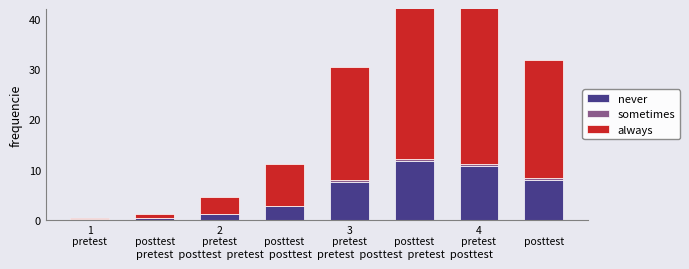

Which series has the widest spread of values?

always